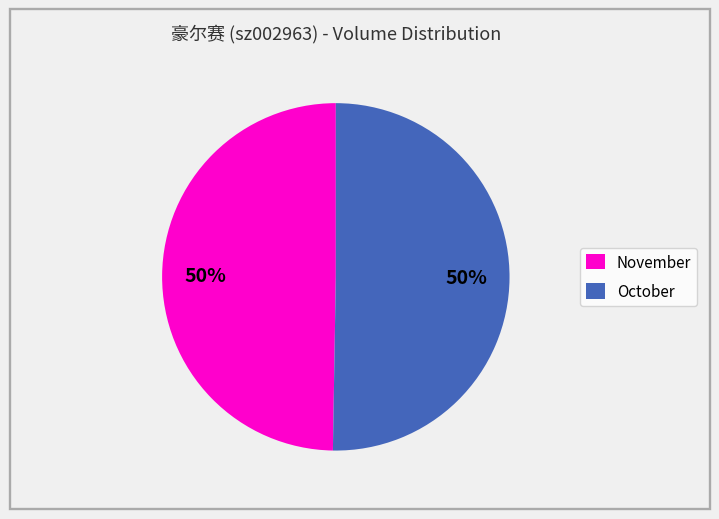

To the nearest percent, what is the average slice percentage?

50%